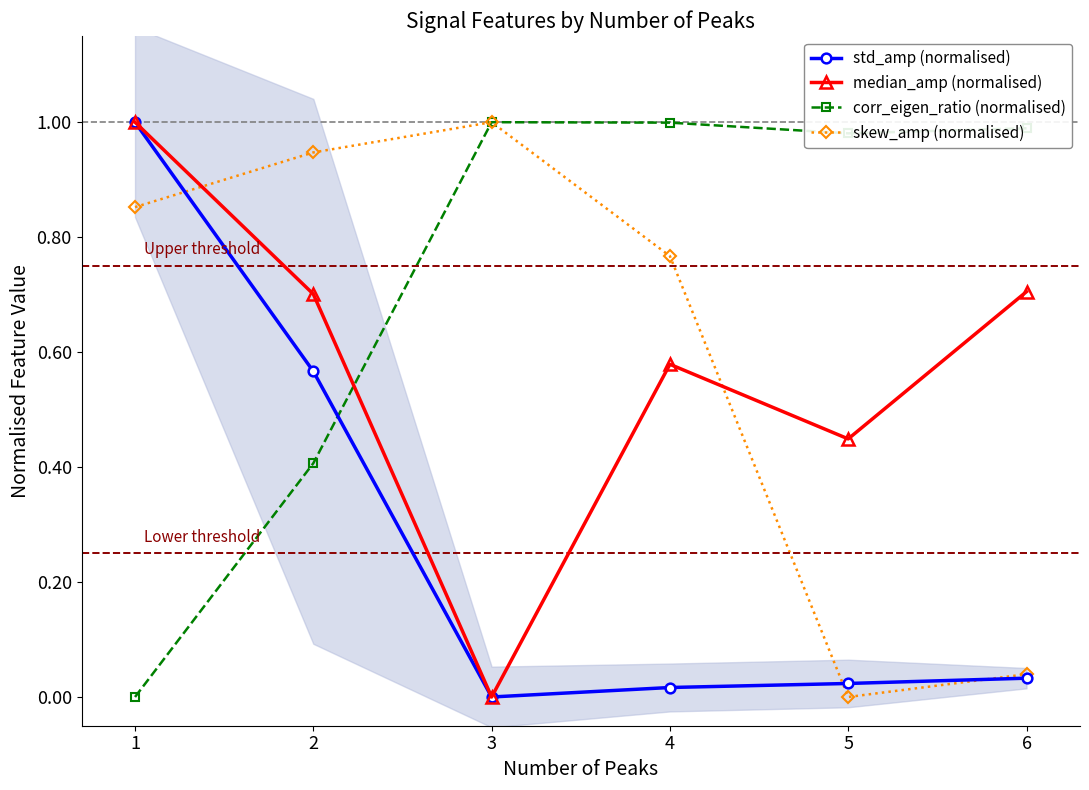

The skew_amp (normalised) series shows 1.3 at 3. True or false?

False